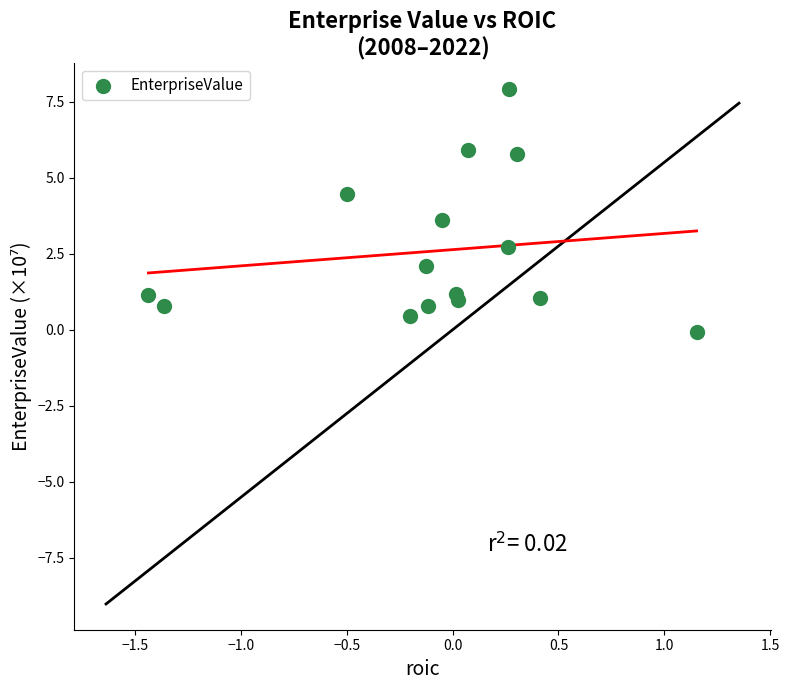

What is the range of X values (max minus min)?

2.6